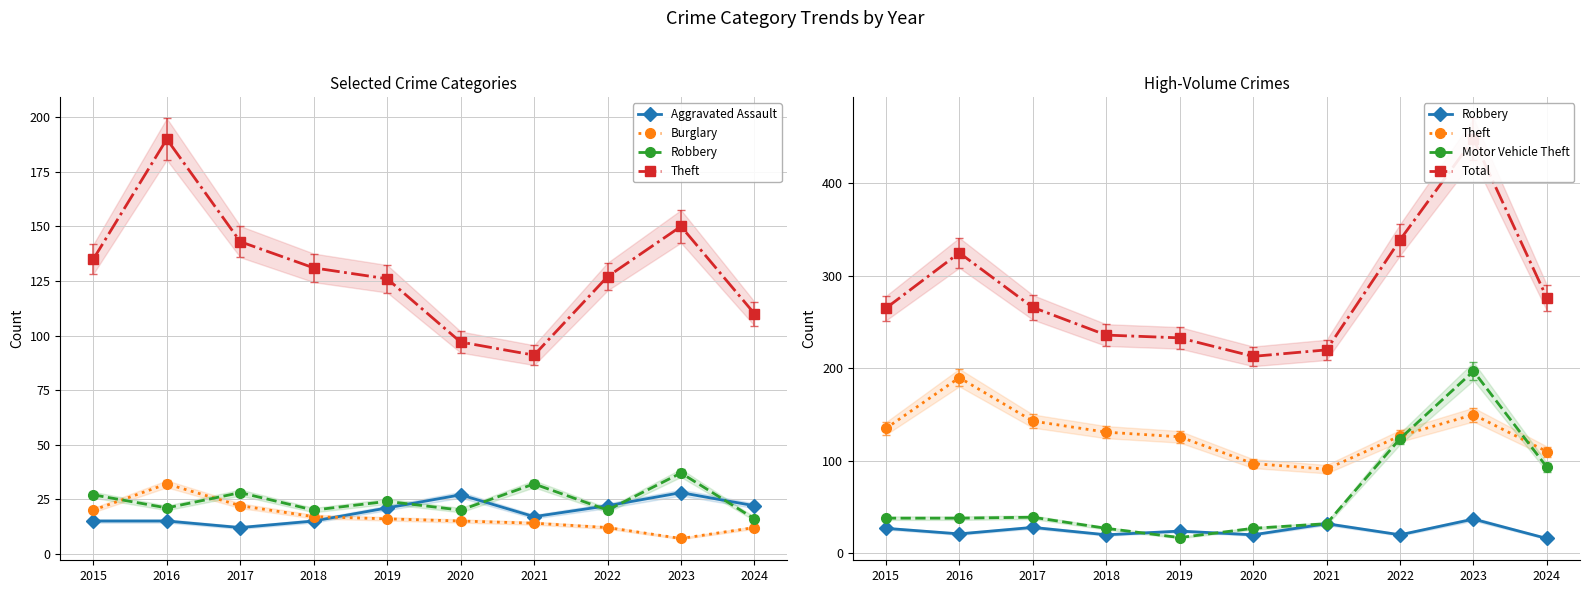

What is the value of the Motor Vehicle Theft point at the 1st from the left?

38